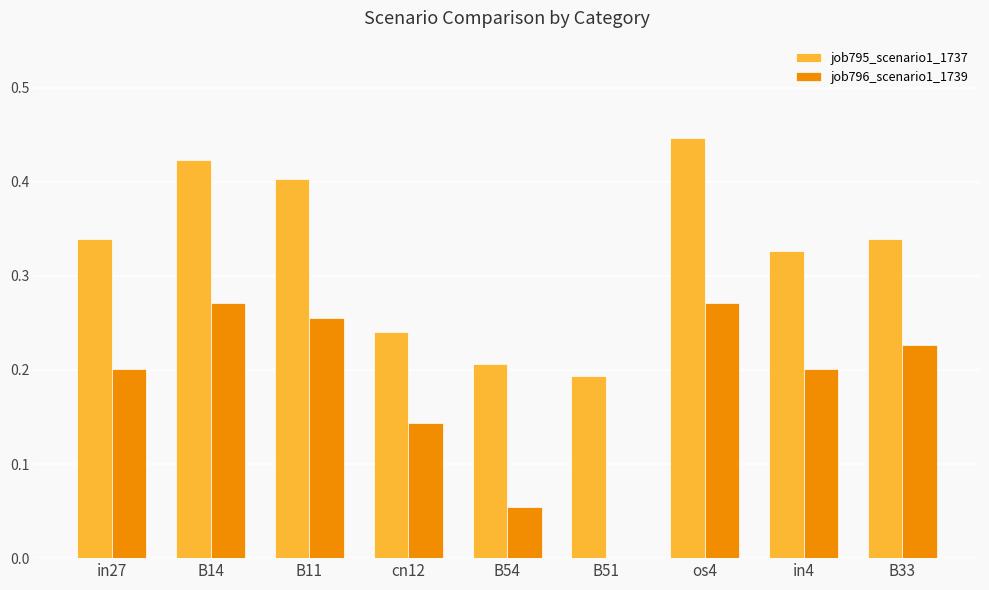

What is the sum of all job796_scenario1_1739 values?

1.6